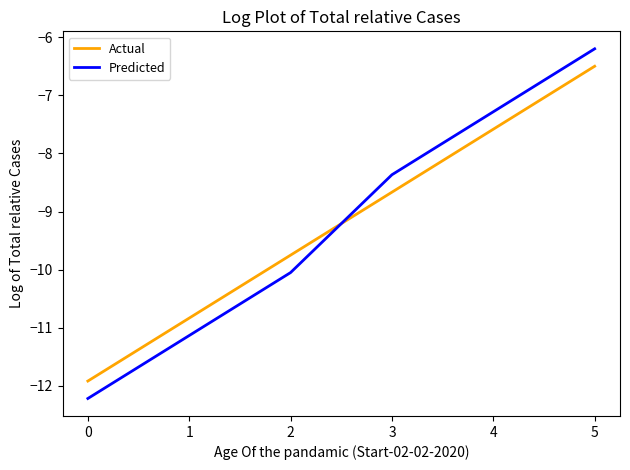

Is the value of Actual at 3 greater than the value of Predicted at 4?

No